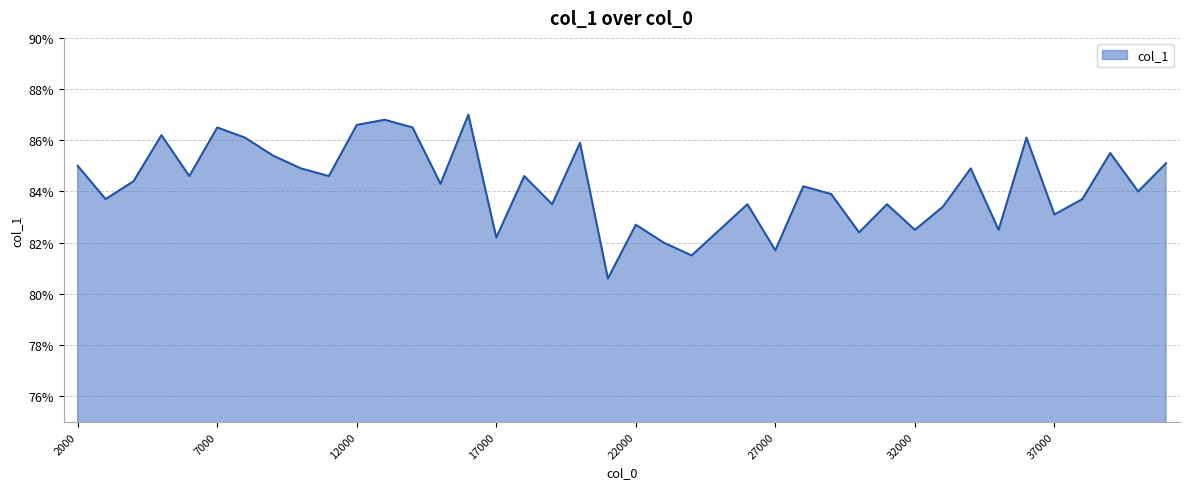

Does the chart display data point markers on the line(s)?

No